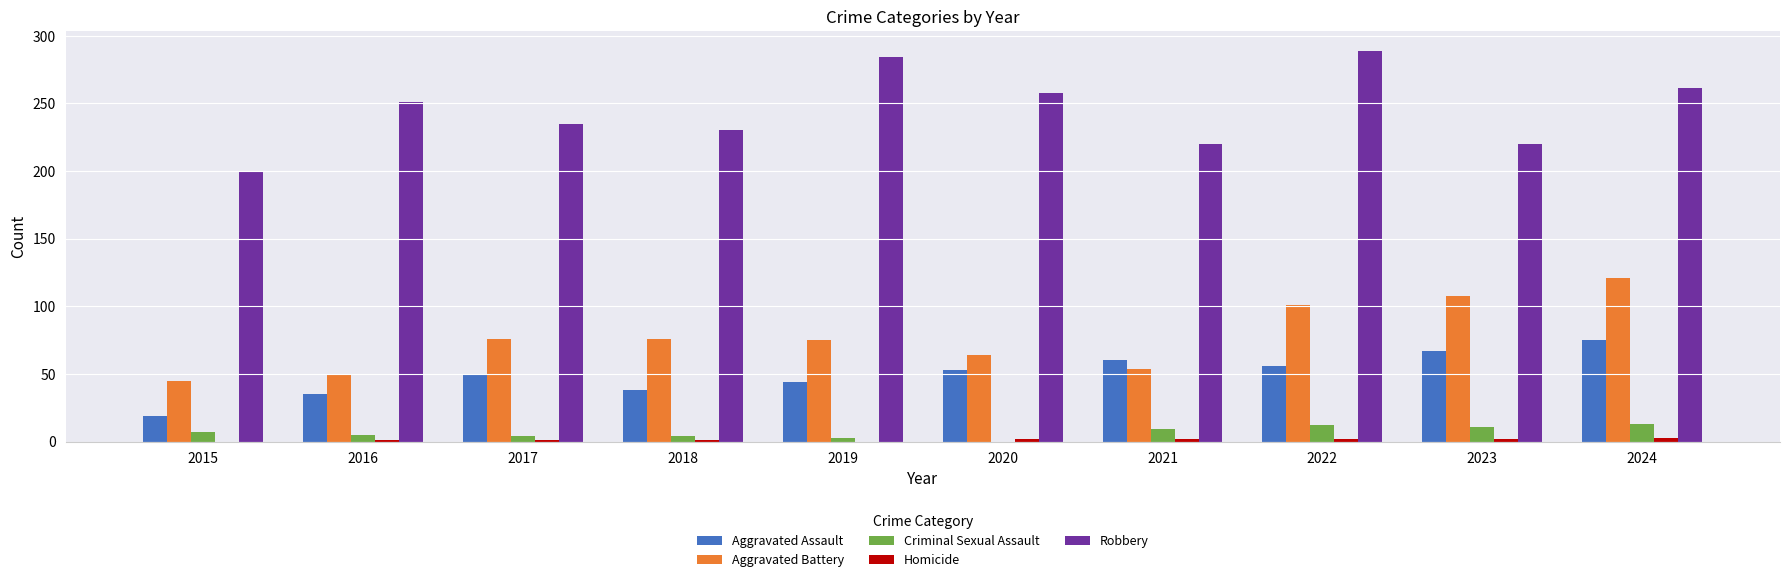

What is the sum of all Aggravated Battery values?

769